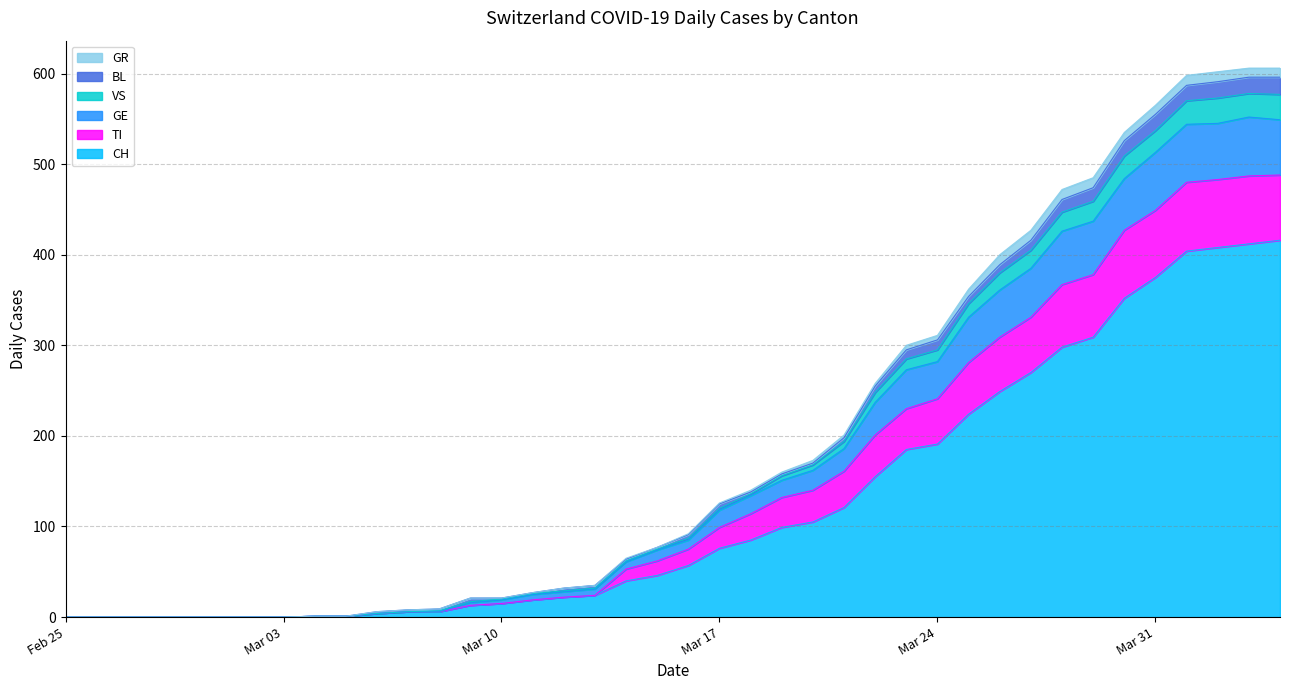

Does the chart display data point markers on the line(s)?

No